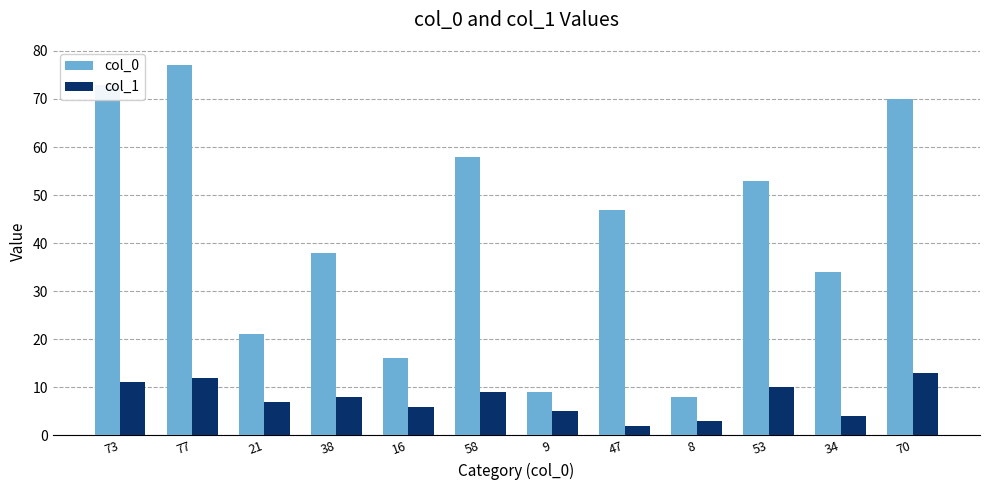

Which series has the largest range (max minus min)?

col_0